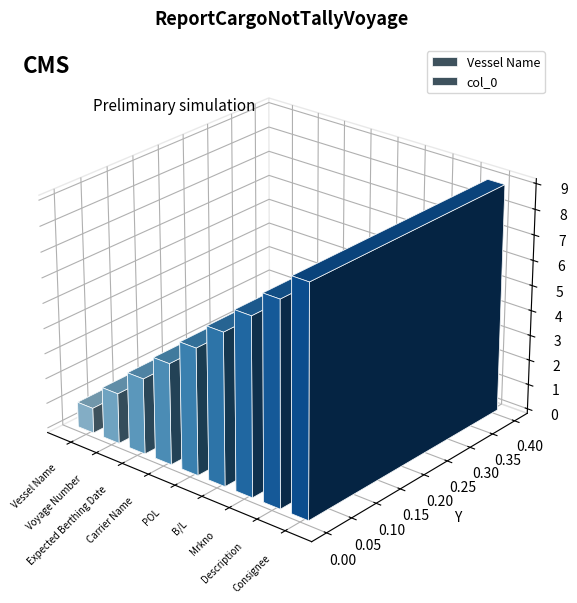

How many categories are shown in the chart?

9